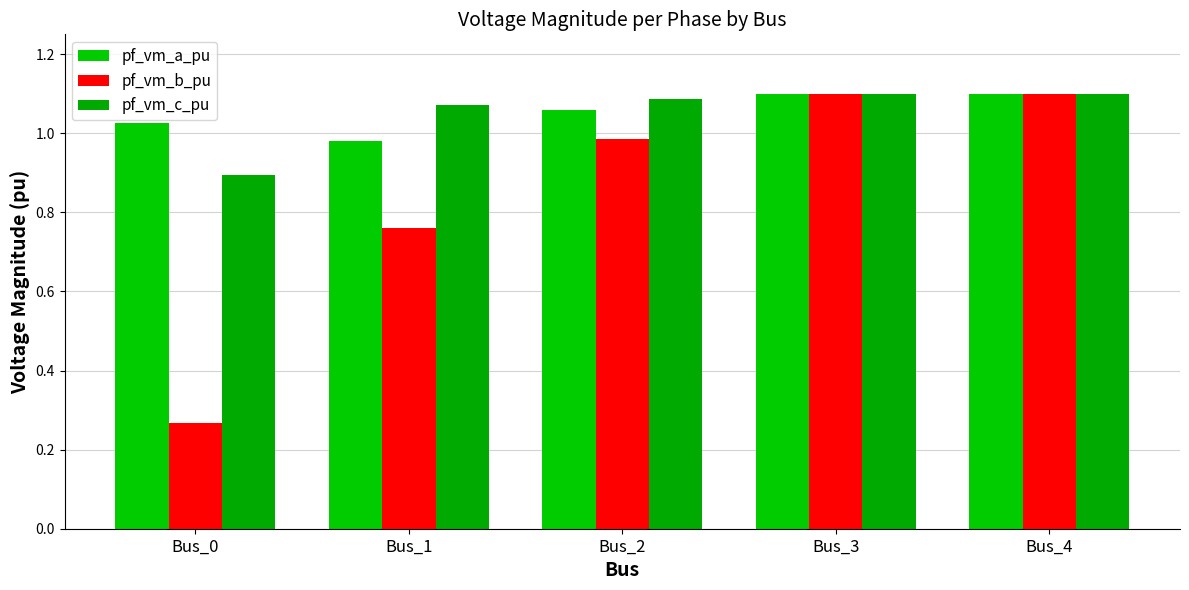

What is the minimum value for pf_vm_b_pu?

0.3